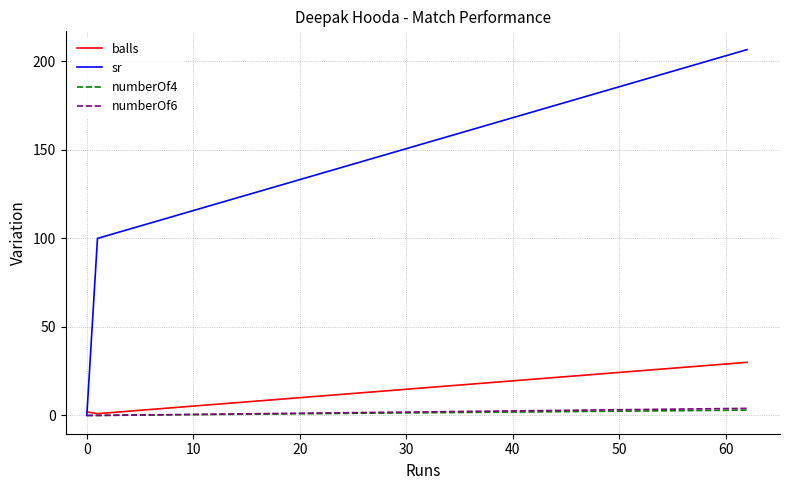

What is the difference between the maximum and minimum values in the numberOf4 series?

3.0